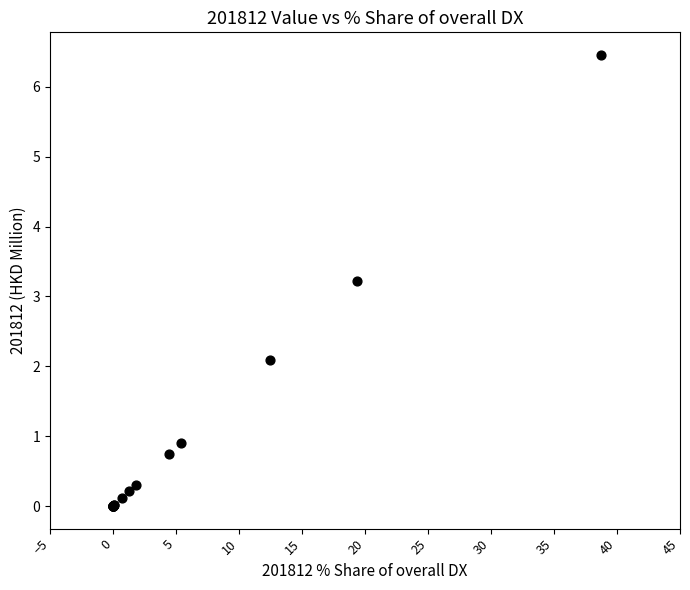

What Y value in the scatter plot is closest to 3?

3.2